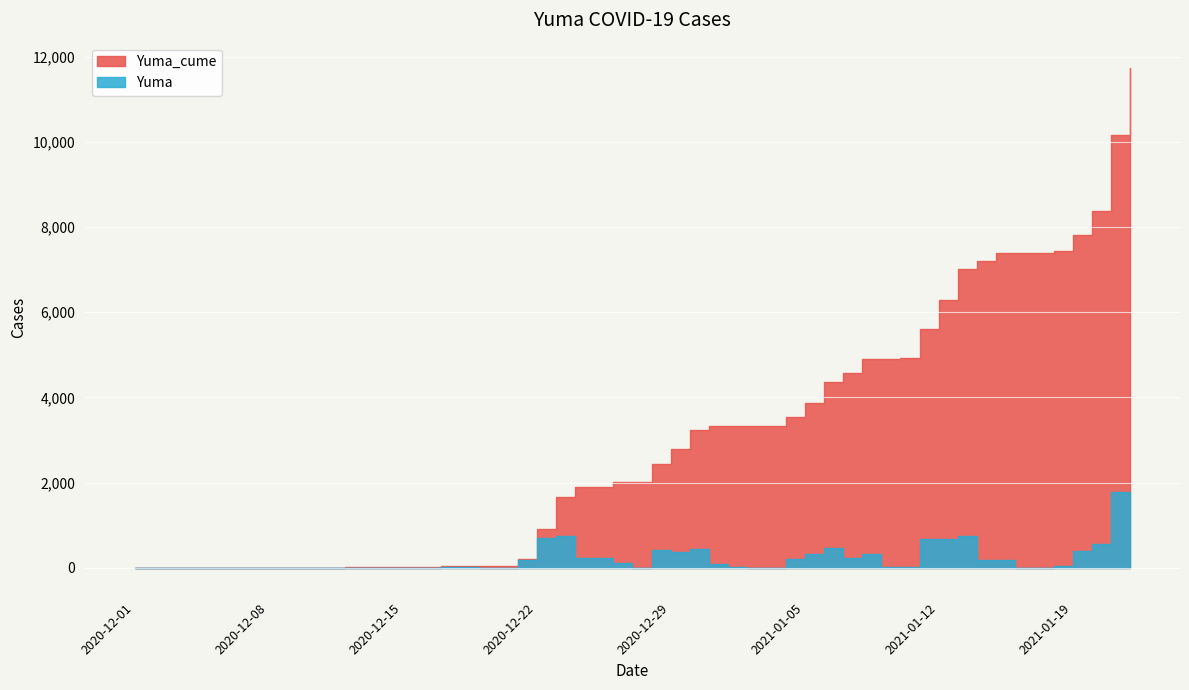

At which category is the sum across all series the highest?

2021-01-22